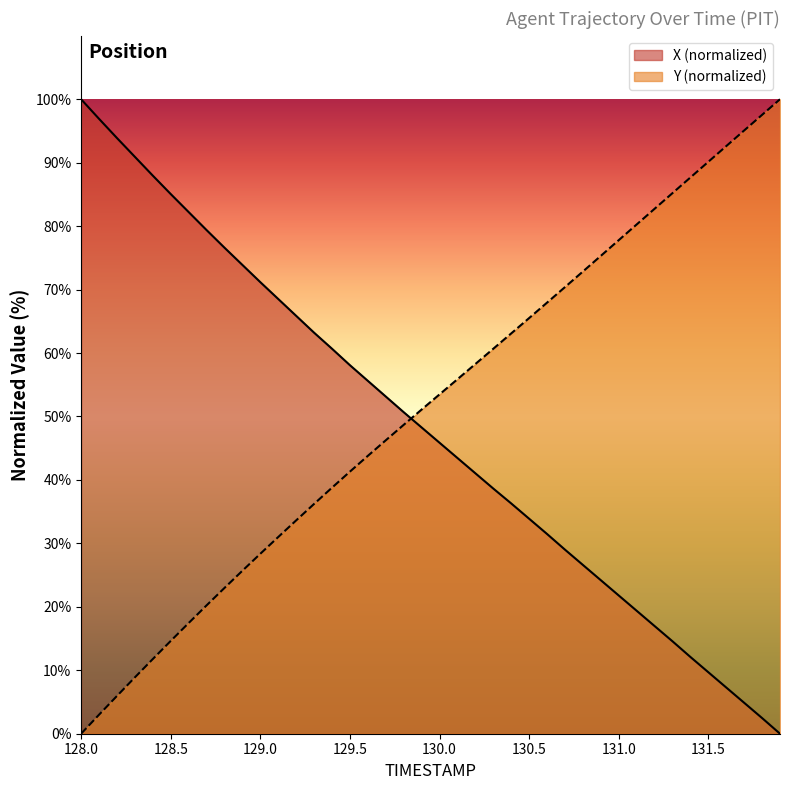

How many data points in Y are above 53?

20